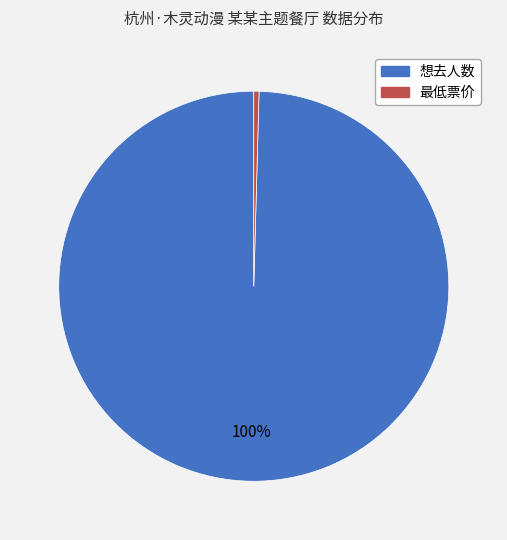

To the nearest percent, what is the average slice percentage?

50%